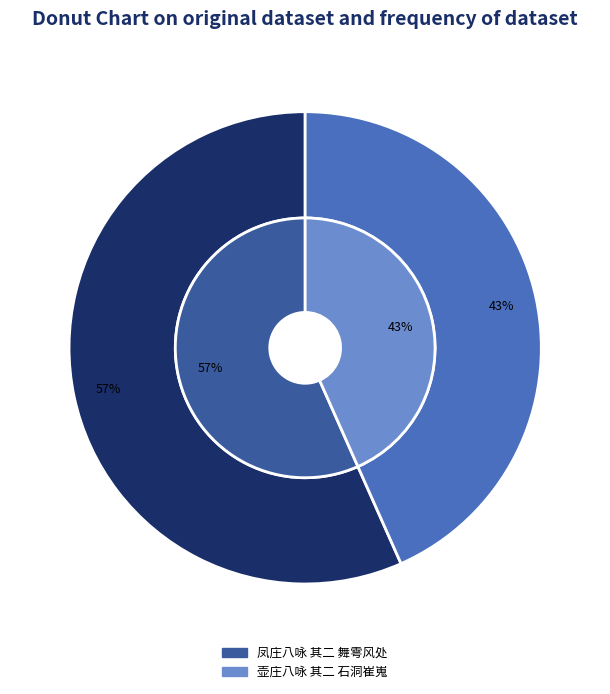

Combined, do 凤庄八咏 其二 舞雩风处 and 壶庄八咏 其二 石洞崔嵬 account for over 50%?

Yes